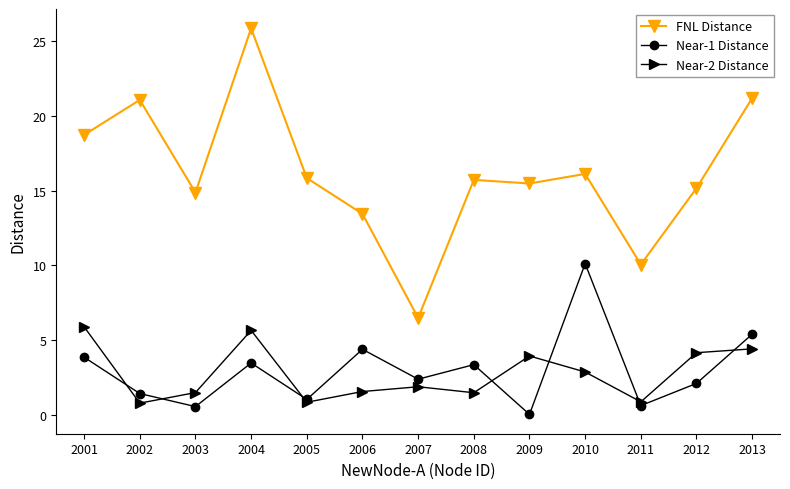

Is it true that FNL Distance equals 11.3 at 2001?

False